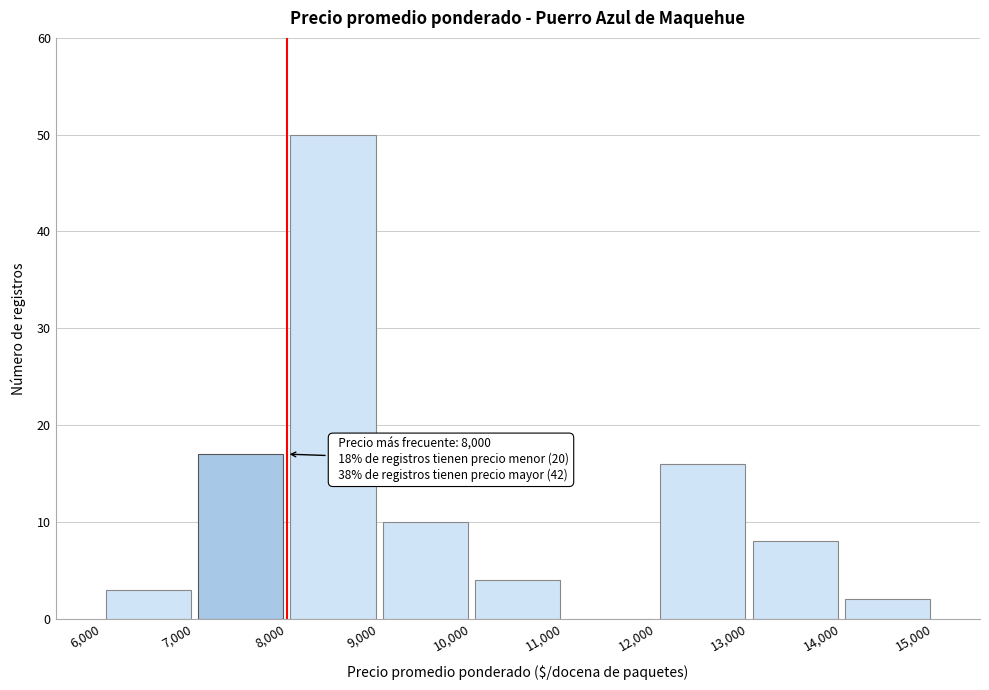

Which range on the x-axis has the tallest bar?

8,000 to 9,000